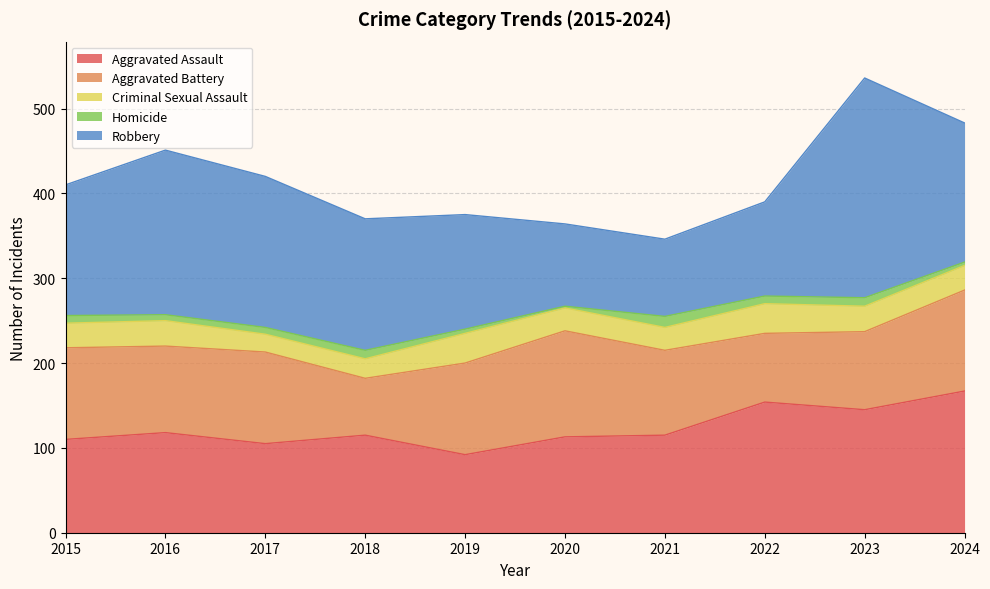

What is the difference between the maximum and second lowest values in the Aggravated Assault series?

62